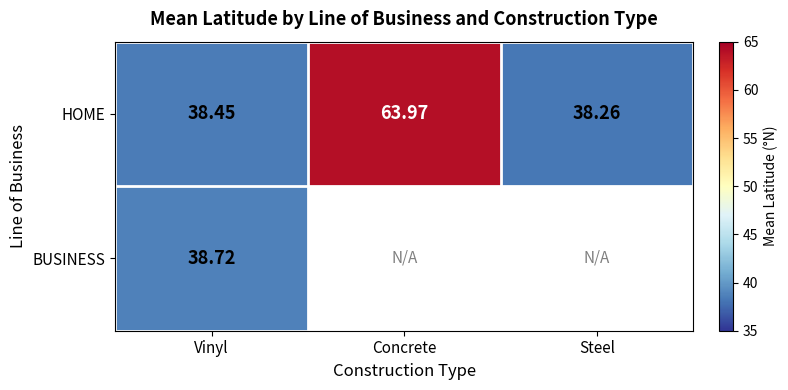

What is the minimum value shown in the chart?

38.3